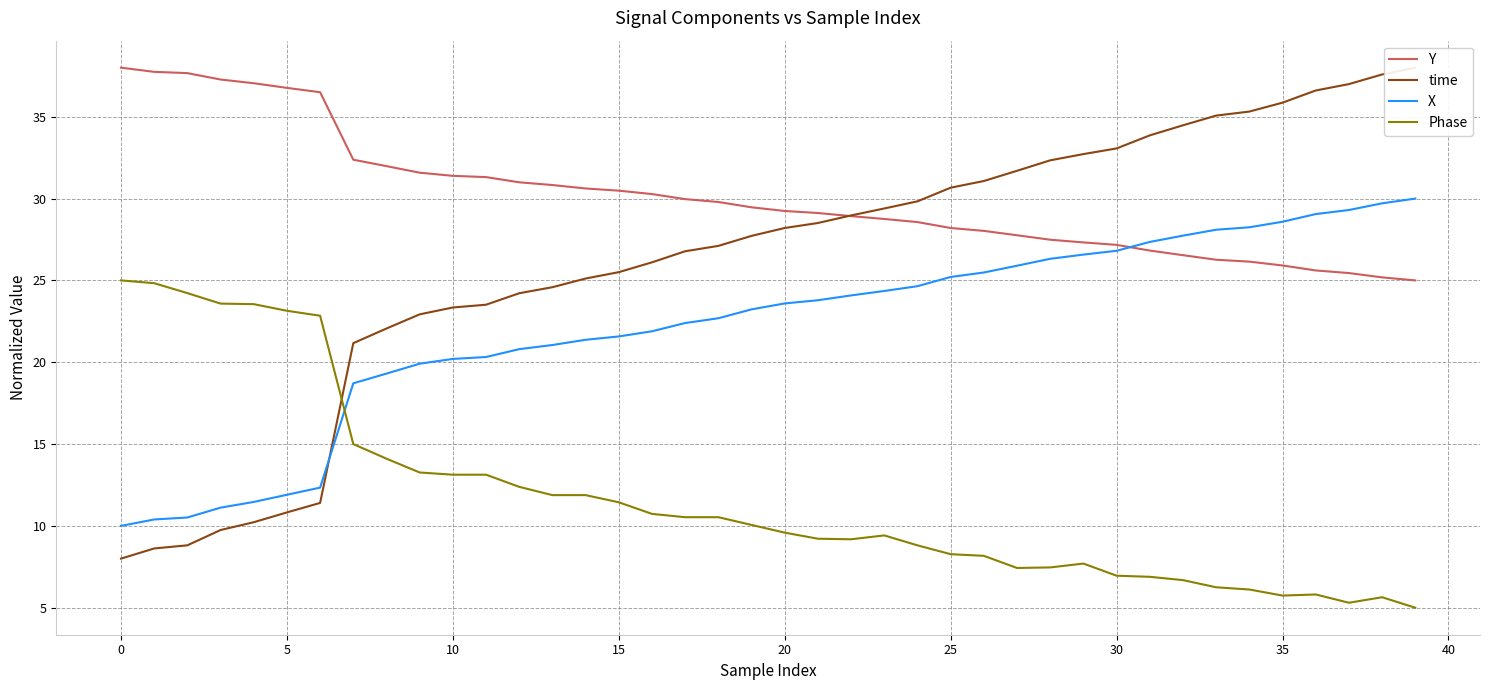

True or false: Phase and X cross at least once.

True